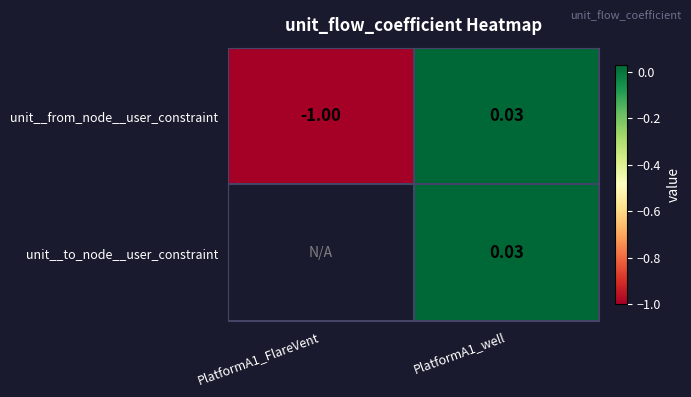

How many values in unit__from_node__user_constraint are below zero?

1